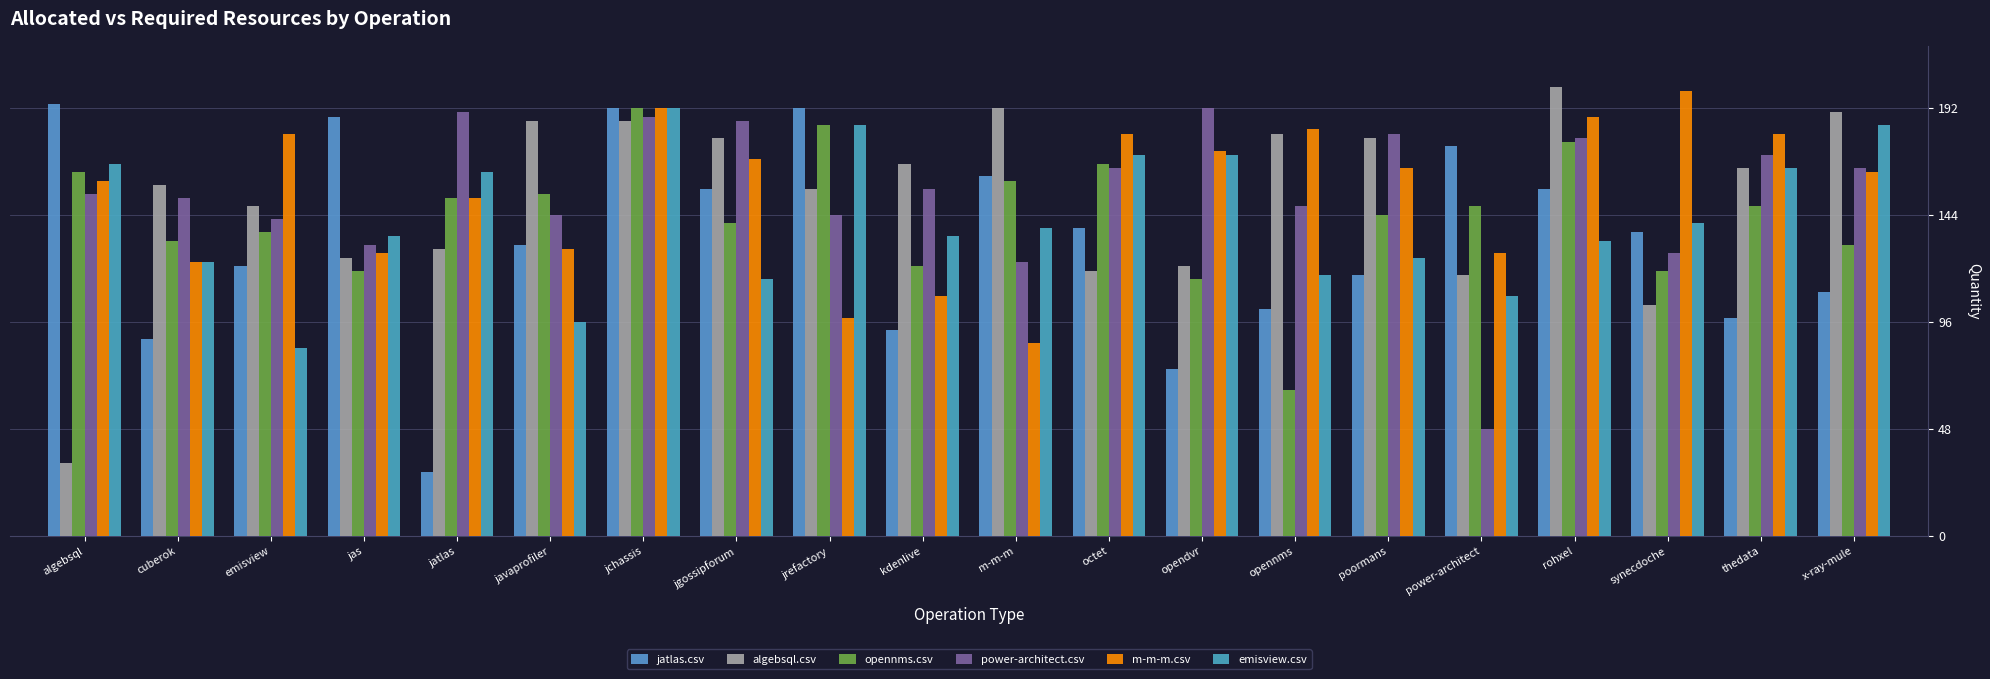

Reading left to right, list all the values displayed in this chart.

jatlas.csv: 193.9	88.3	121.0	188.2	28.8	130.6	192.0	155.5	192.0	92.2	161.3	138.2	74.9	101.8	117.1	174.7	155.5	136.3	97.9	109.4
algebsql.csv: 32.6	157.4	147.8	124.8	128.6	186.2	186.2	178.6	155.5	167.0	192.0	119.0	121.0	180.5	178.6	117.1	201.6	103.7	165.1	190.1
opennms.csv: 163.2	132.5	136.3	119.0	151.7	153.6	192.0	140.2	184.3	121.0	159.4	167.0	115.2	65.3	144.0	147.8	176.6	119.0	147.8	130.6
power-architect.csv: 153.6	151.7	142.1	130.6	190.1	144.0	188.2	186.2	144.0	155.5	122.9	165.1	192.0	147.8	180.5	48.0	178.6	126.7	170.9	165.1
m-m-m.csv: 159.4	122.9	180.5	126.7	151.7	128.6	192.0	169.0	97.9	107.5	86.4	180.5	172.8	182.4	165.1	126.7	188.2	199.7	180.5	163.2
emisview.csv: 167.0	122.9	84.5	134.4	163.2	96.0	192.0	115.2	184.3	134.4	138.2	170.9	170.9	117.1	124.8	107.5	132.5	140.2	165.1	184.3